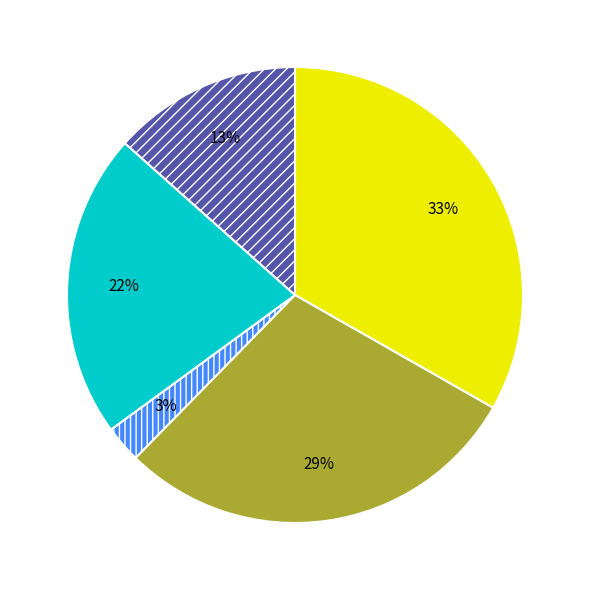

Is there a majority slice in this chart?

No